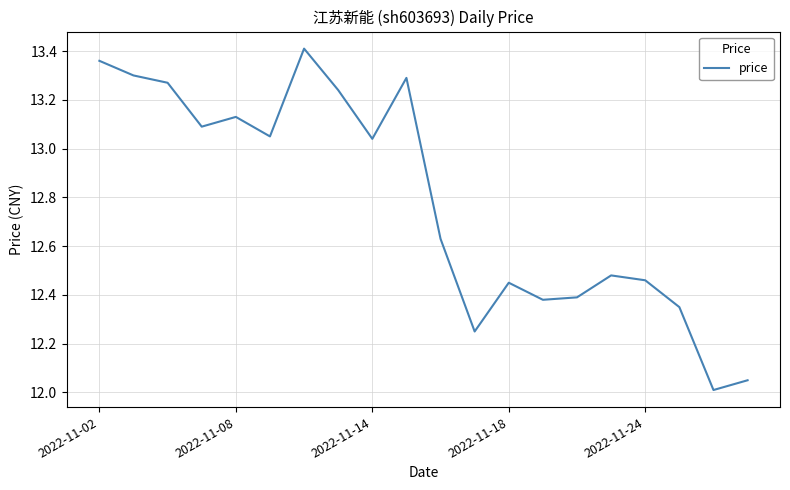

What is the difference between the maximum and minimum values?

1.4